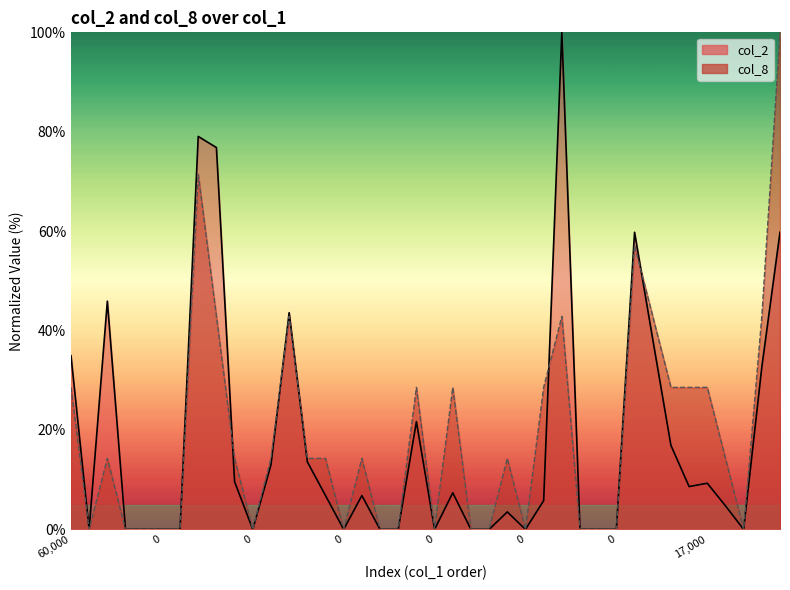

What is the sum of all col_2 values?

698.5